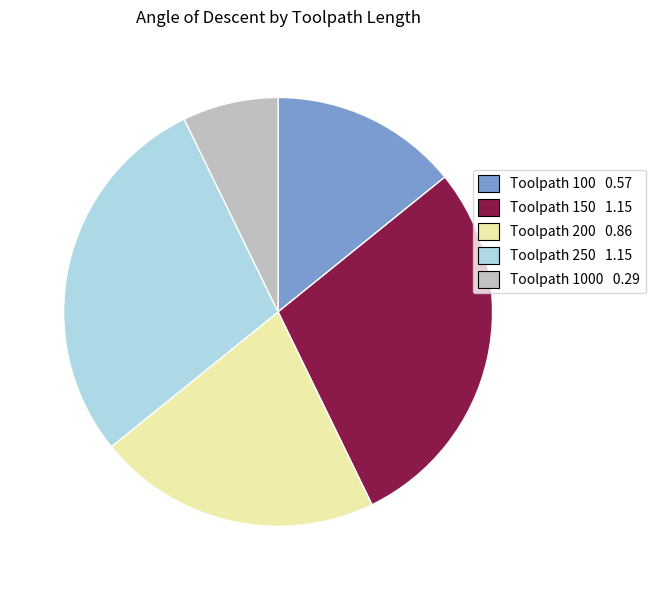

Does any single category account for the majority?

No